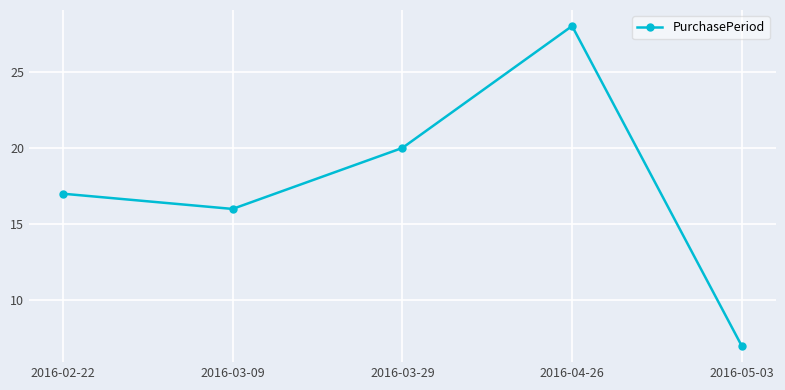

Rank the categories by value from lowest to highest.

2016-05-03, 2016-03-09, 2016-02-22, 2016-03-29, 2016-04-26